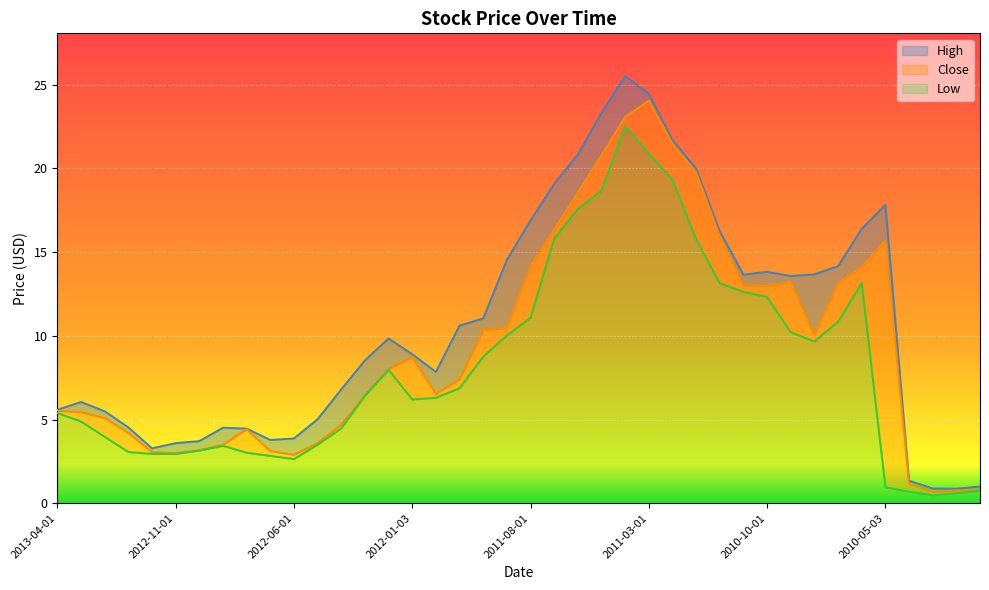

The Low series shows 6.9 at 2011-08-01. True or false?

False